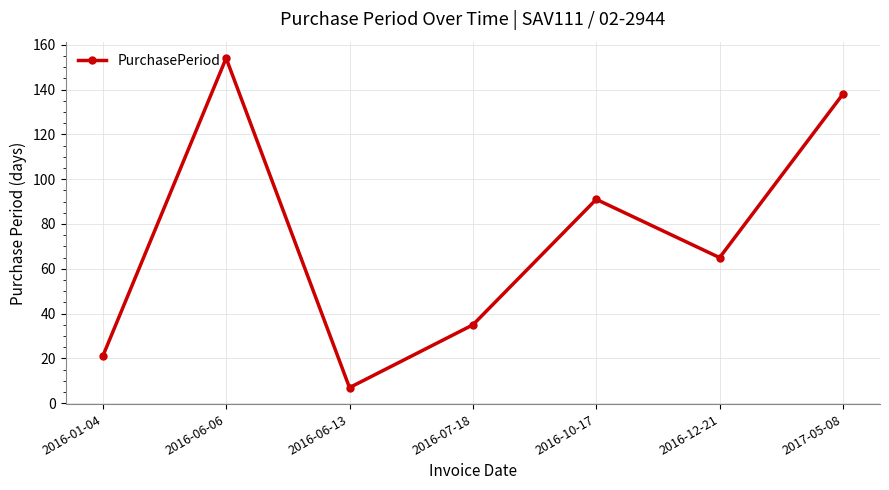

Rank the categories by value from lowest to highest.

2016-06-13, 2016-01-04, 2016-07-18, 2016-12-21, 2016-10-17, 2017-05-08, 2016-06-06